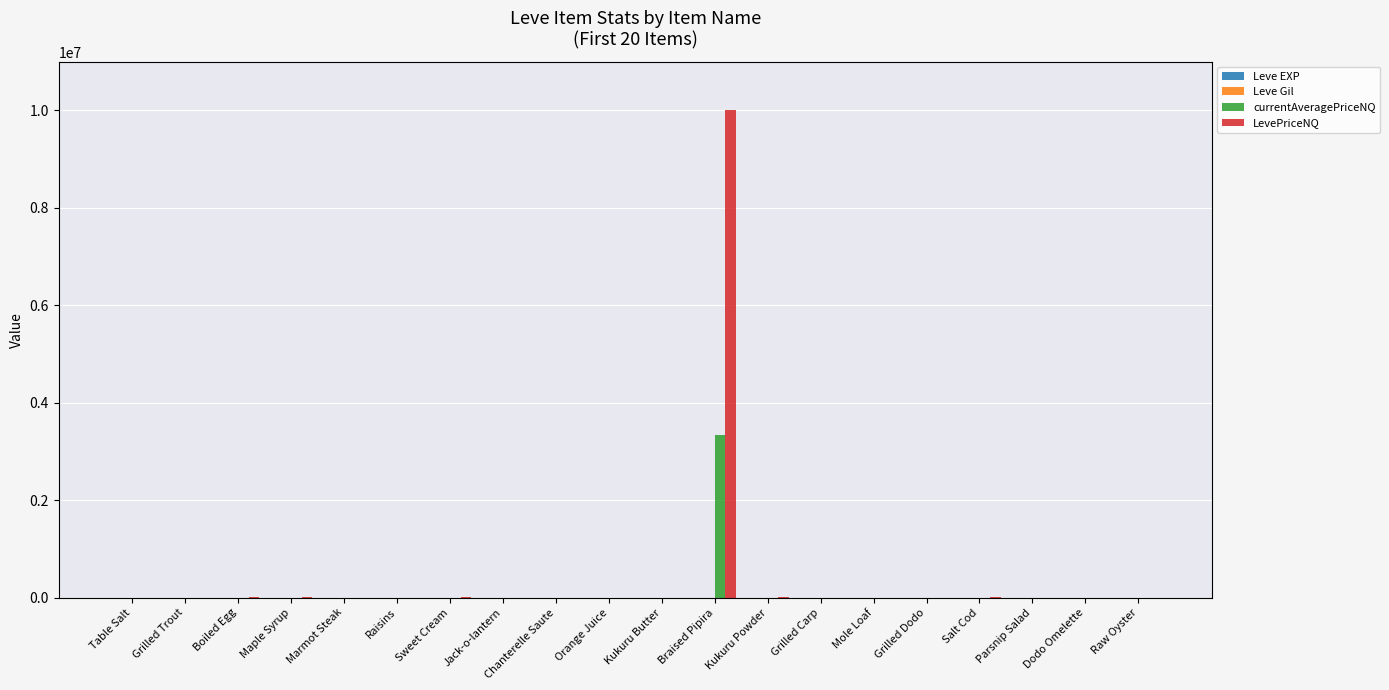

At which category is the sum across all series the highest?

Braised Pipira